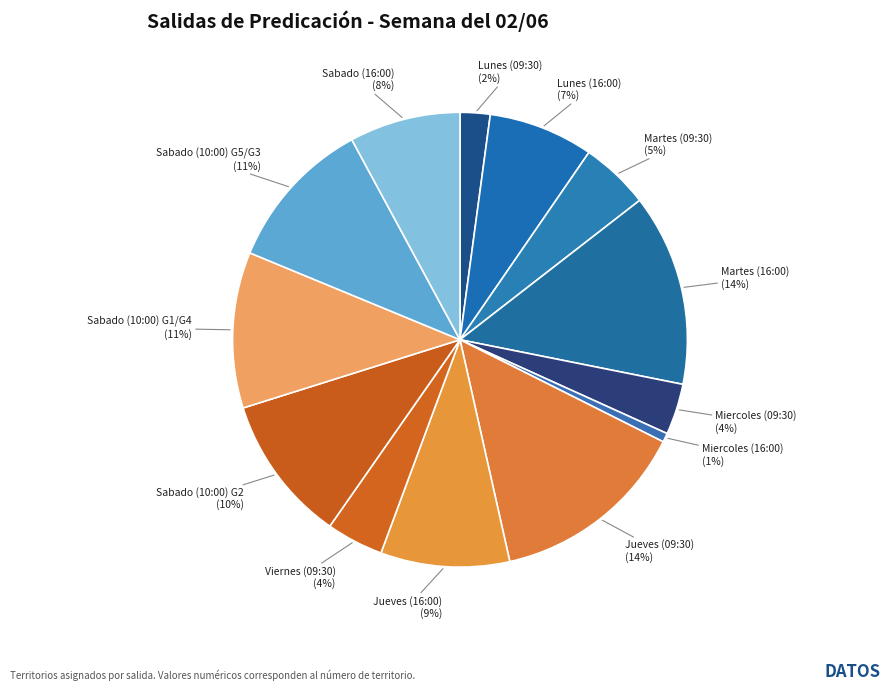

Which category has the smallest portion of the pie?

Miercoles (16:00)